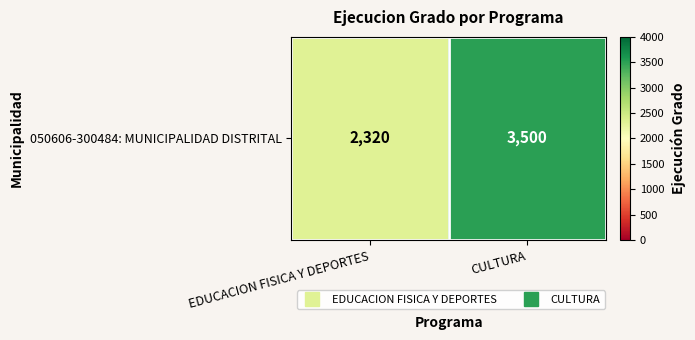

What is the difference between the values at EDUCACION FISICA Y DEPORTES and CULTURA?

1180